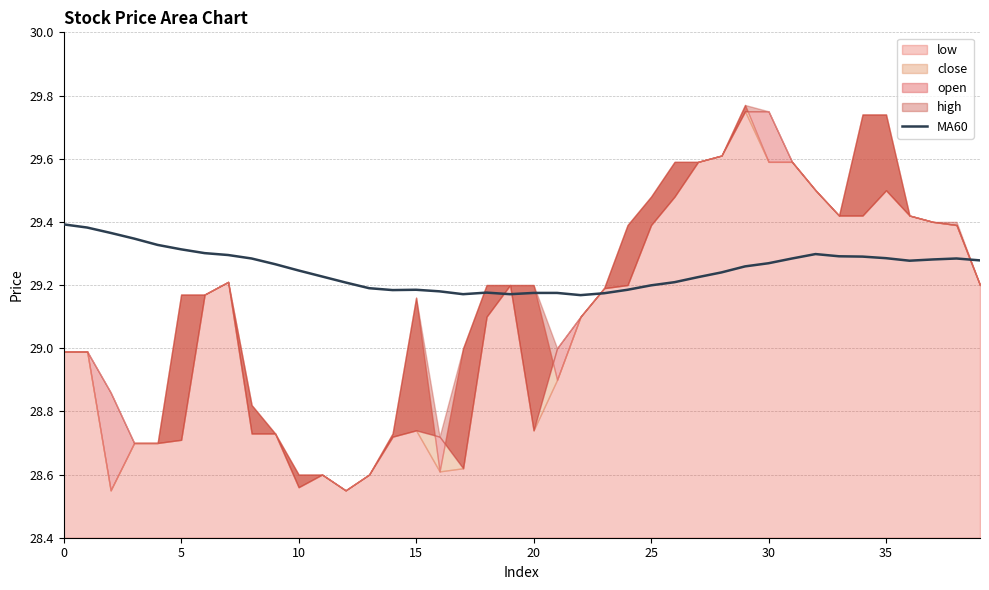

Between 30 and 22, which is larger?

30